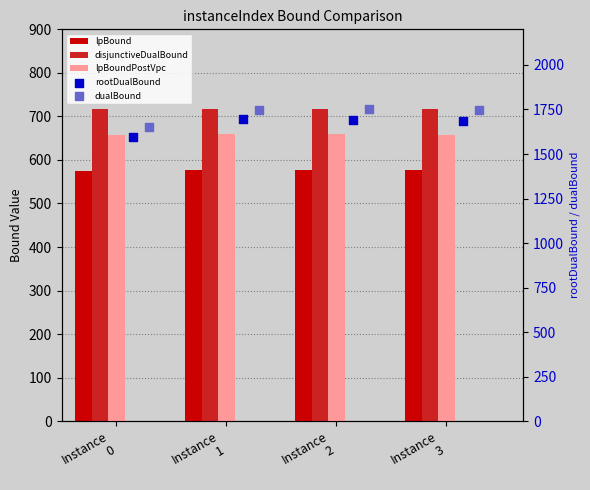

Is the value of dualBound at Instance
2 greater than the value of lpBoundPostVpc at Instance
3?

Yes